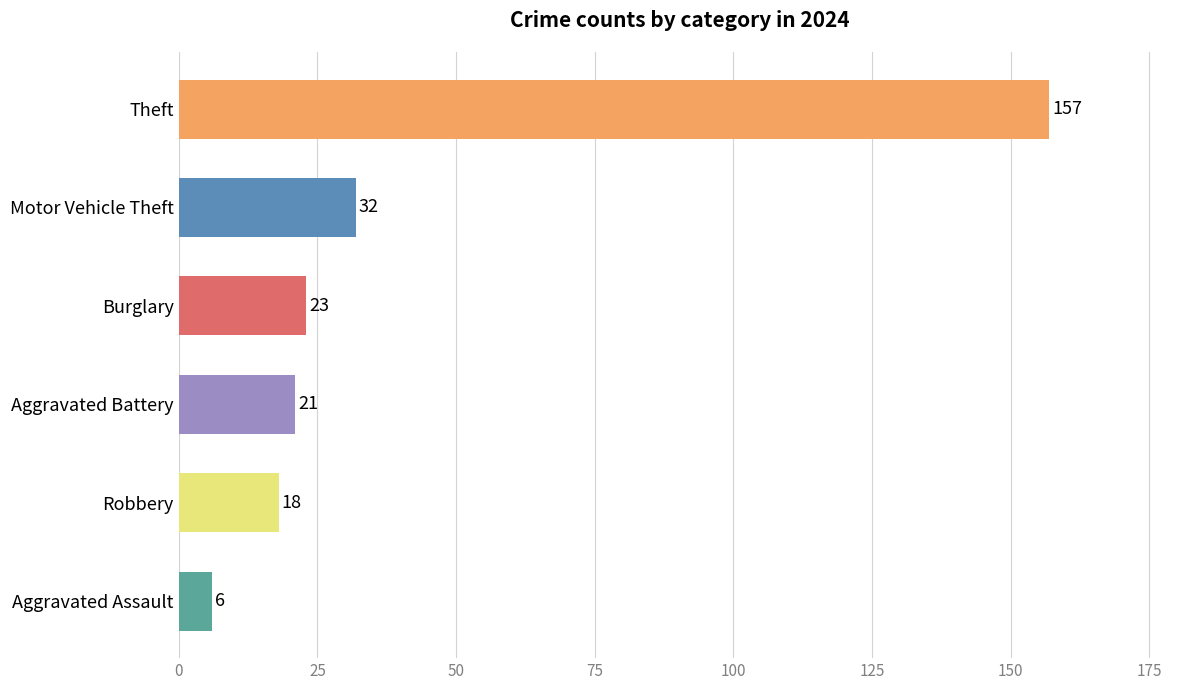

The Aggravated Battery series shows 15 at 2020. True or false?

False